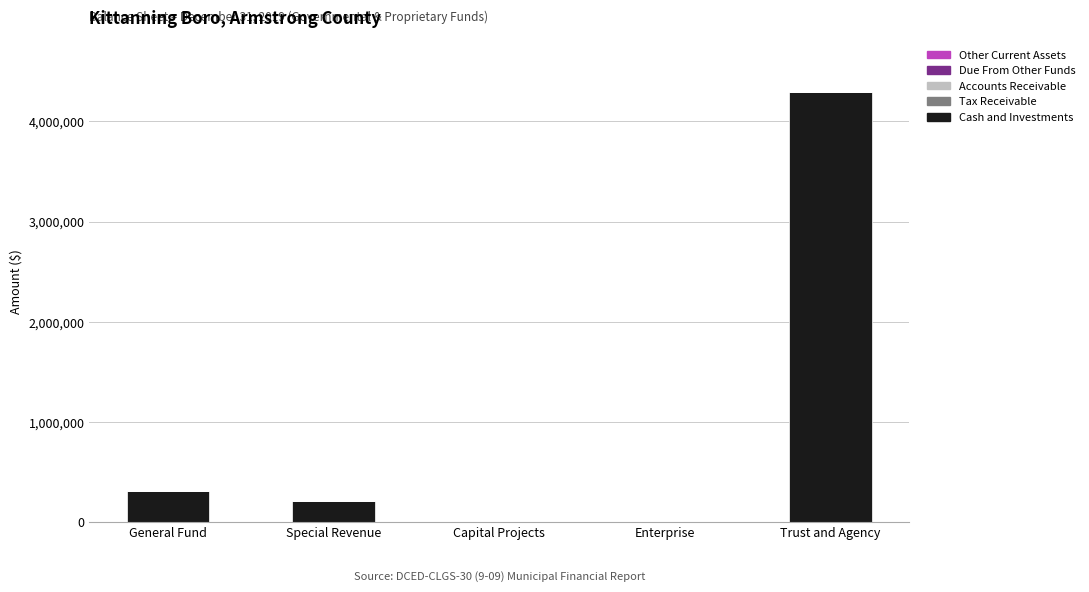

How many categories are shown in the chart?

5